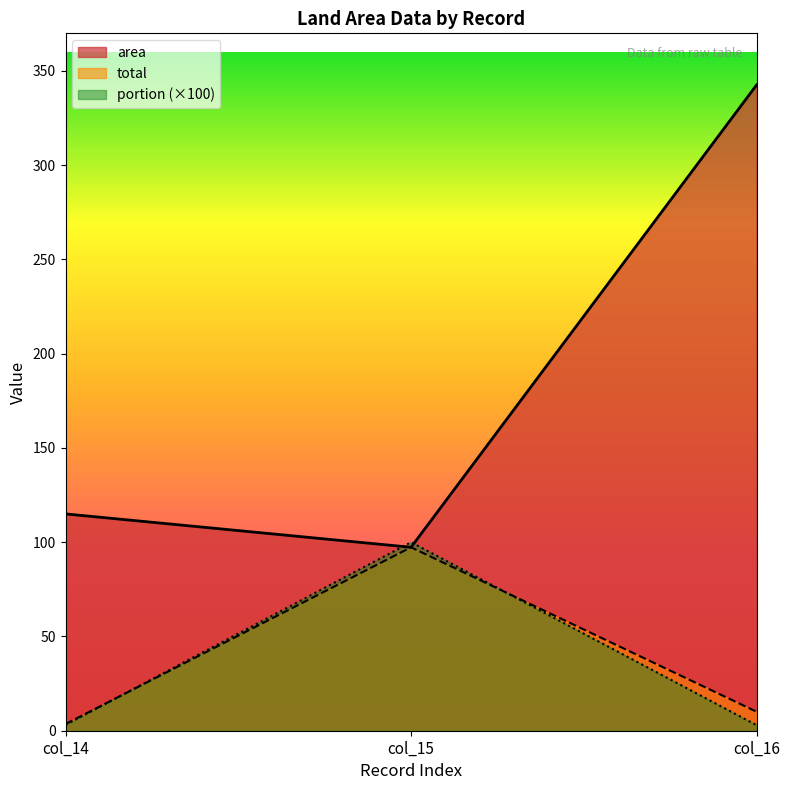

Reading left to right, transcribe all the data shown in this chart.

area: 115.0	97.3	342.5
portion: 3.1	100.0	2.9
total: 3.5	97.3	10.1